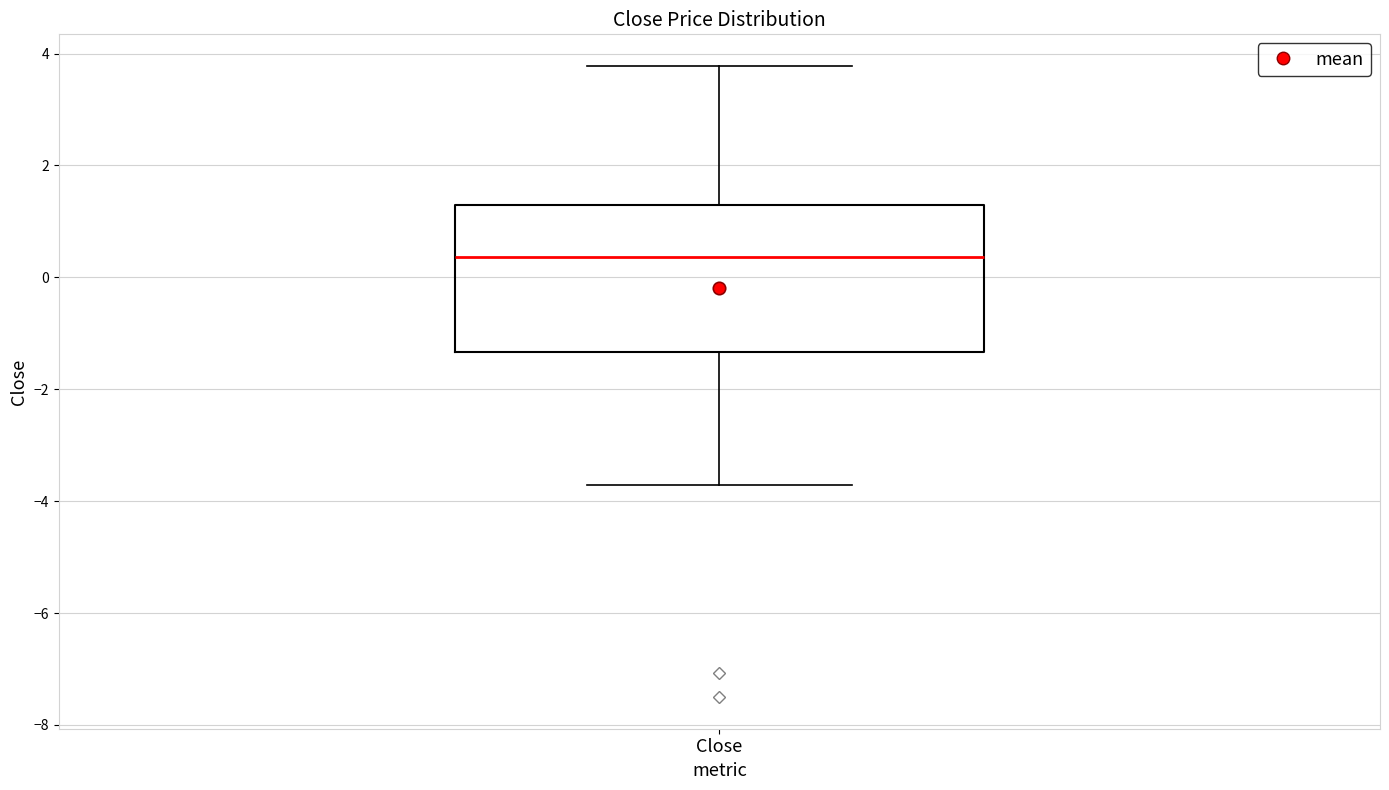

Transcribe this box plot: give where the median line is, the range the box spans, and where the two whiskers end, as read against the y-axis. The values are not printed on the chart, so give them approximately, as read against the axis.

median 0.4, box -1.4 to 1.2, whiskers -3.8 to 3.8